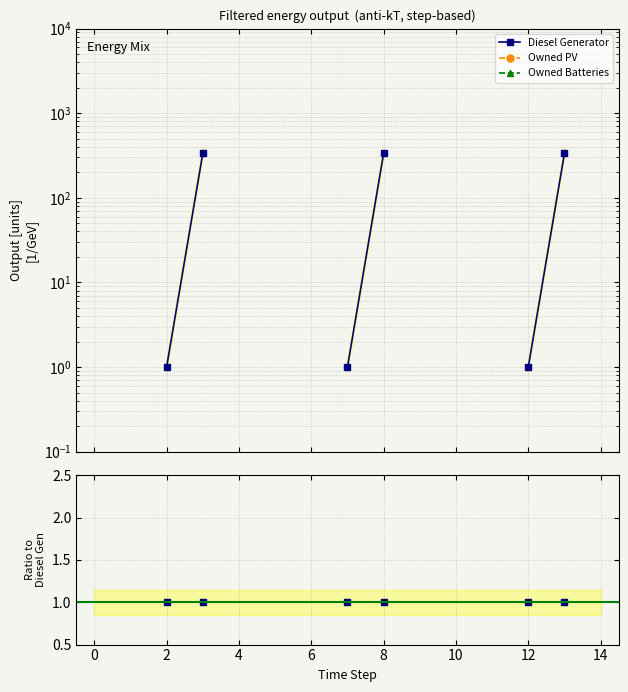

True or false: Owned PV and Diesel Generator cross at least once.

False